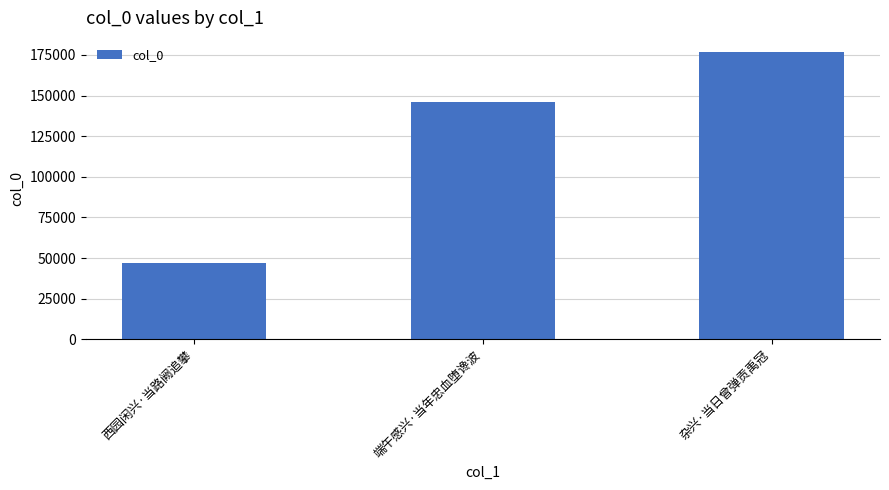

What is the sum of the values at 杂兴·当日曾弹贡禹冠 and 西园闲兴·当路阙追攀?

223726